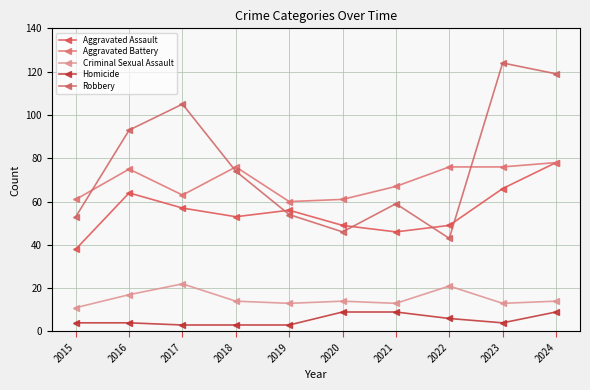

How many values in the Aggravated Assault series are below 56?

5